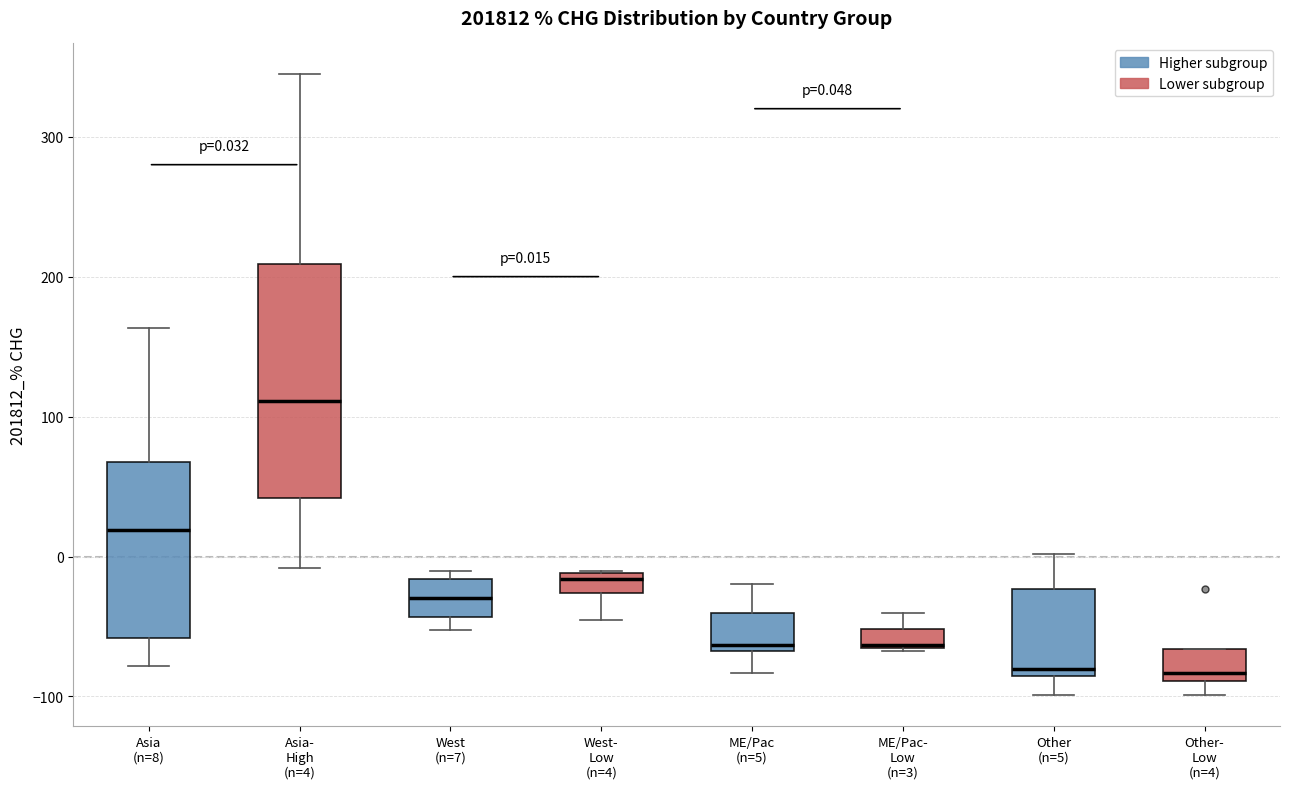

Which box is the tallest, from its lower edge to its upper edge?

Asia- High (n=4)